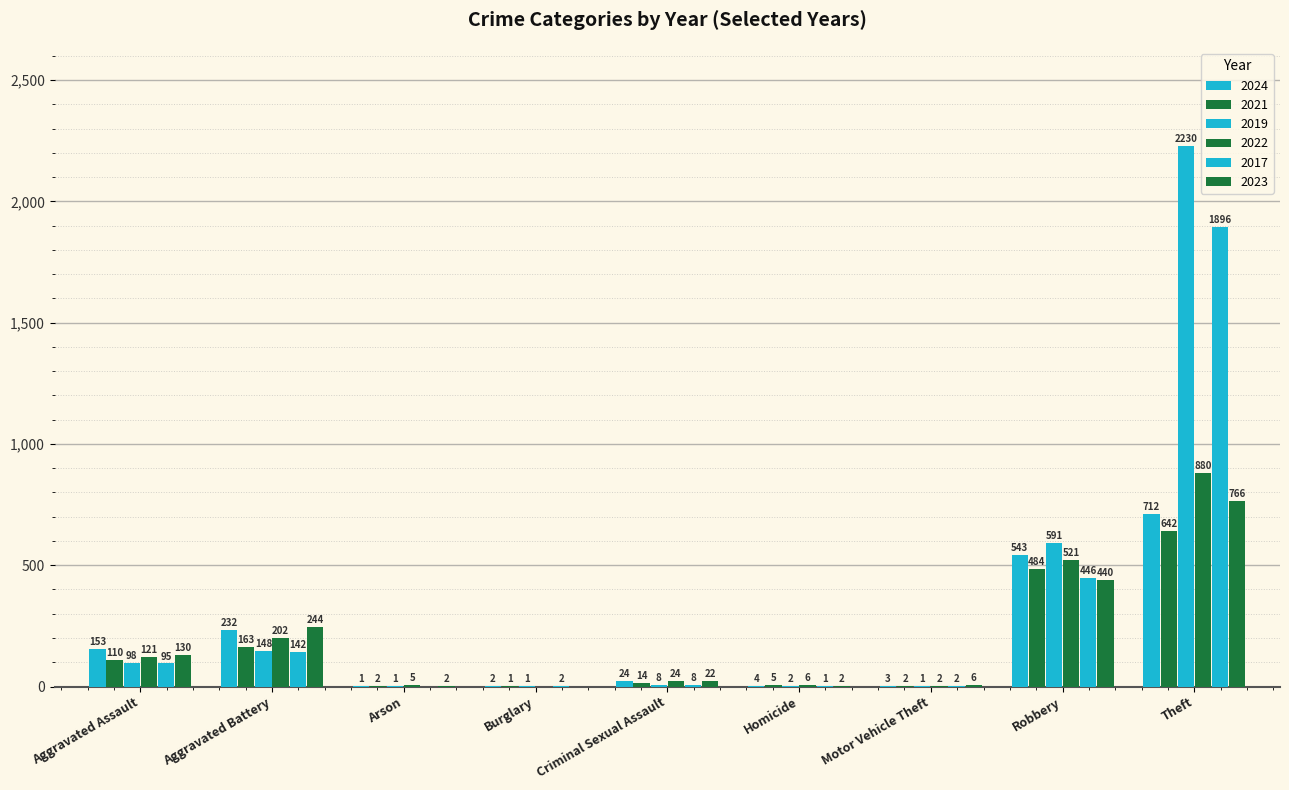

What is the sum of the 2017 values at Motor Vehicle Theft and Criminal Sexual Assault?

10